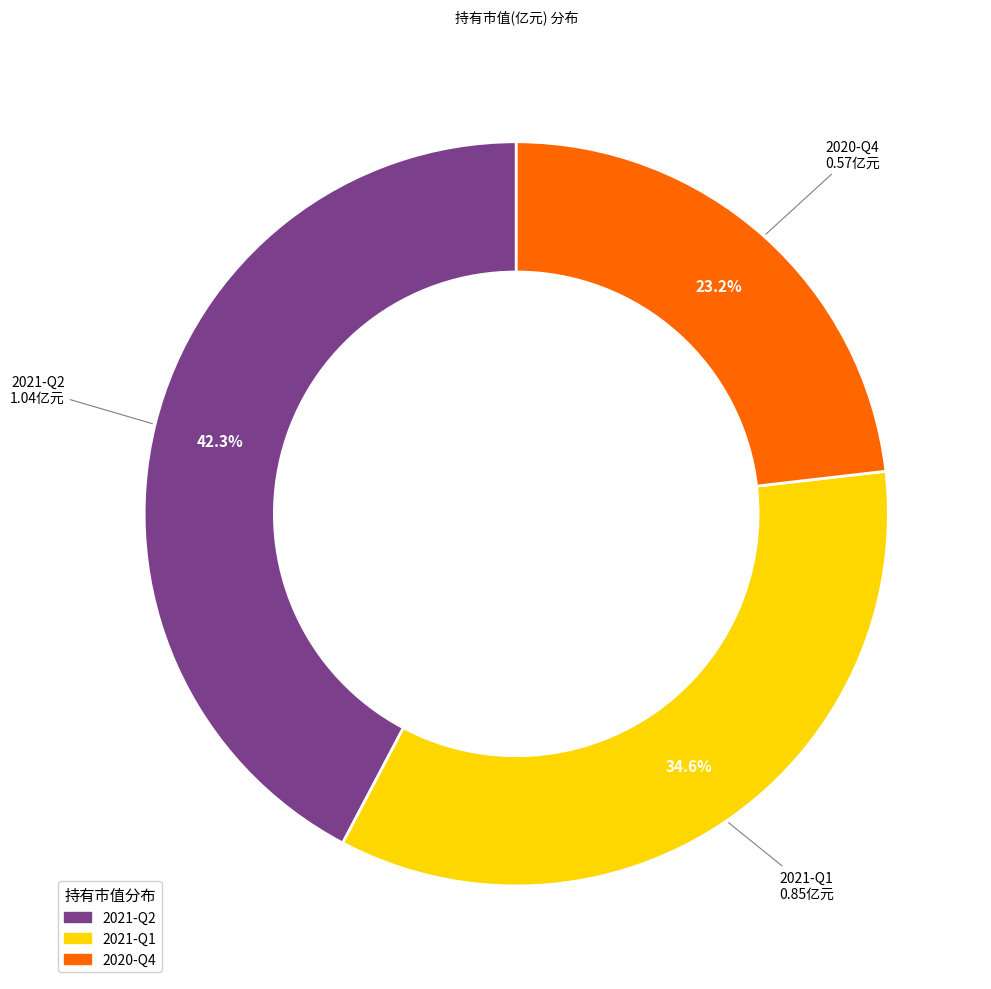

Does any single category account for the majority?

No